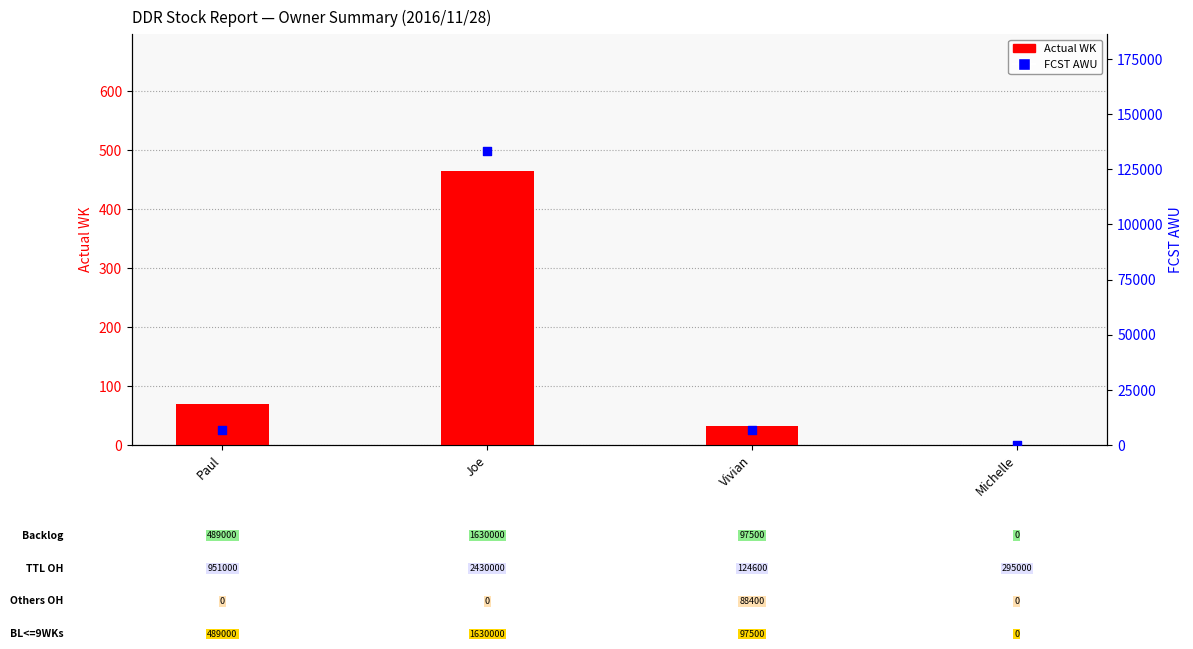

Is the value of Actual WK at Joe greater than the value of FCST AWU at Joe?

No